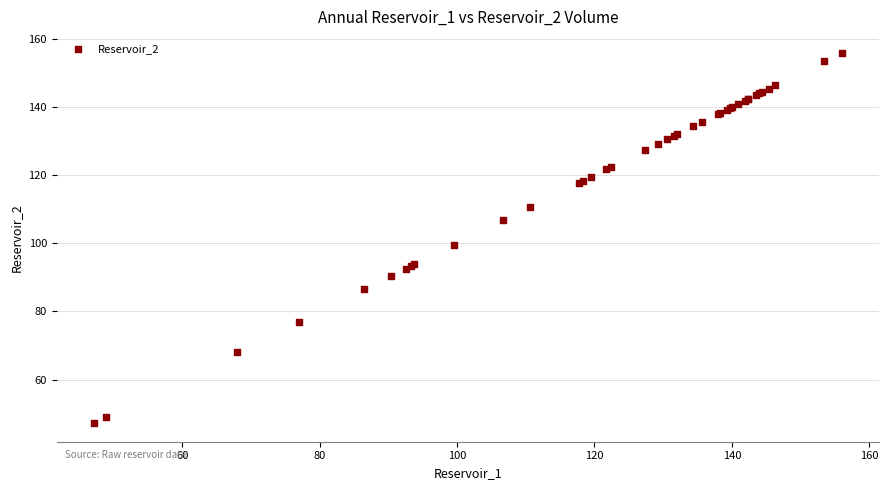

What Y value in the scatter plot is closest to 101?

99.6